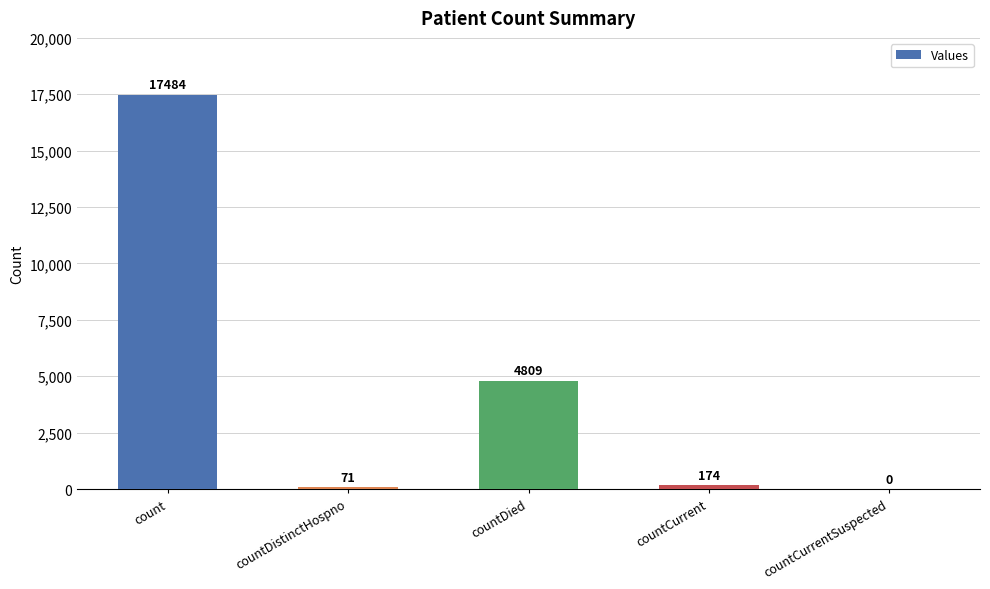

The chart shows a value of -8680 at countCurrentSuspected. True or false?

False